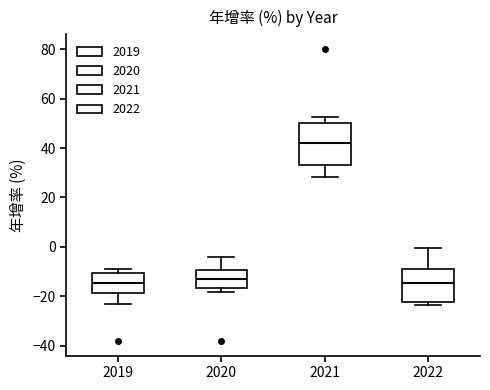

Which box has the highest median line?

2021